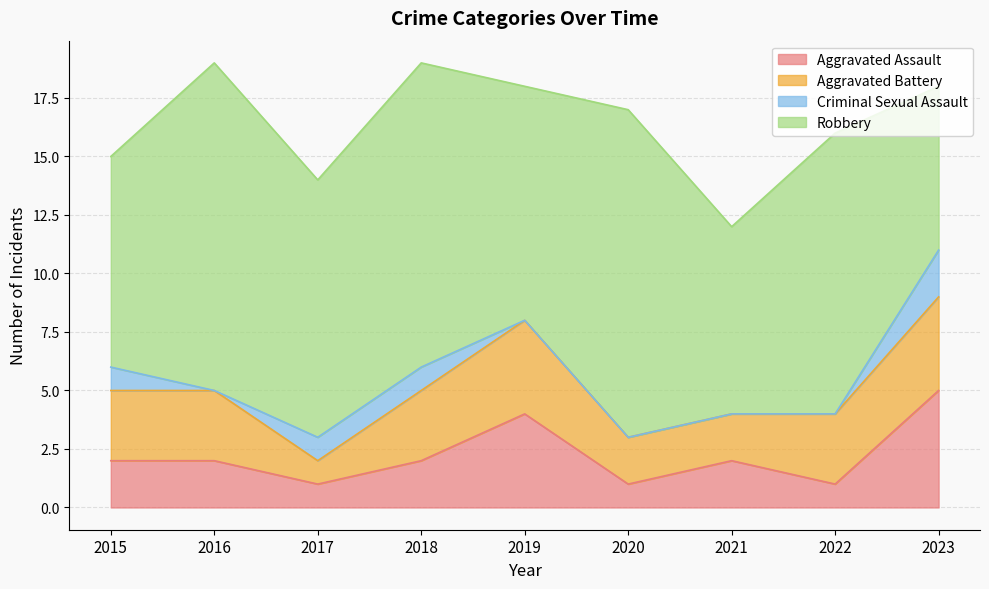

How many data points does each series have?

9